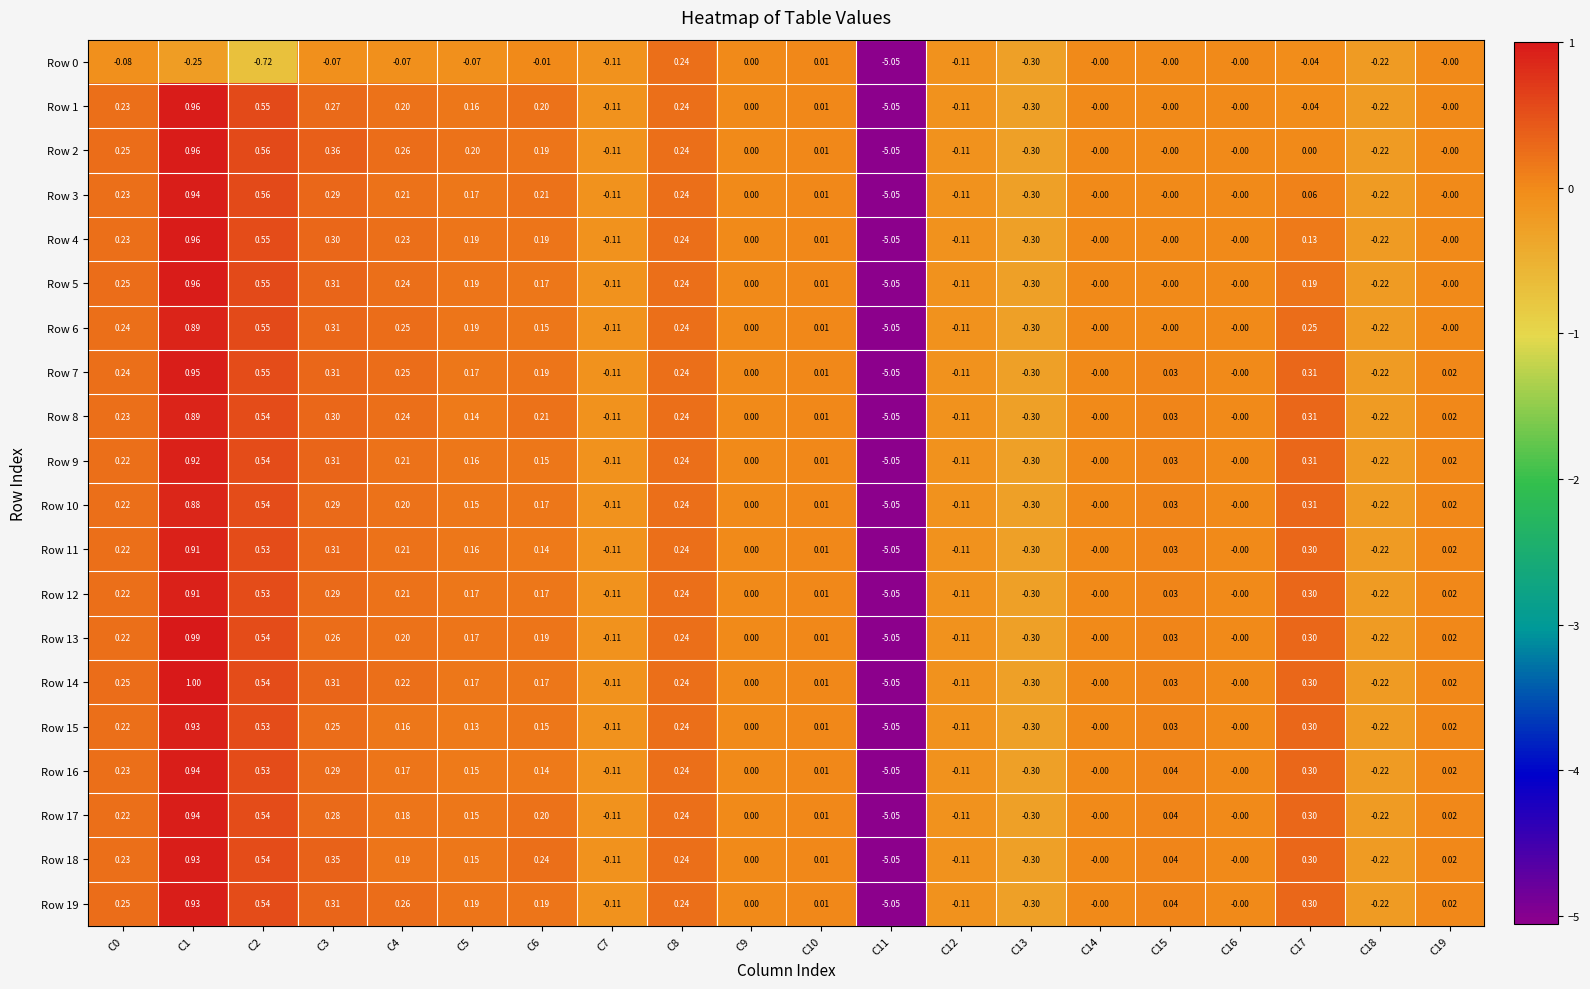

Is the value of Row 13 at C15 greater than the value of Row 11 at C8?

No